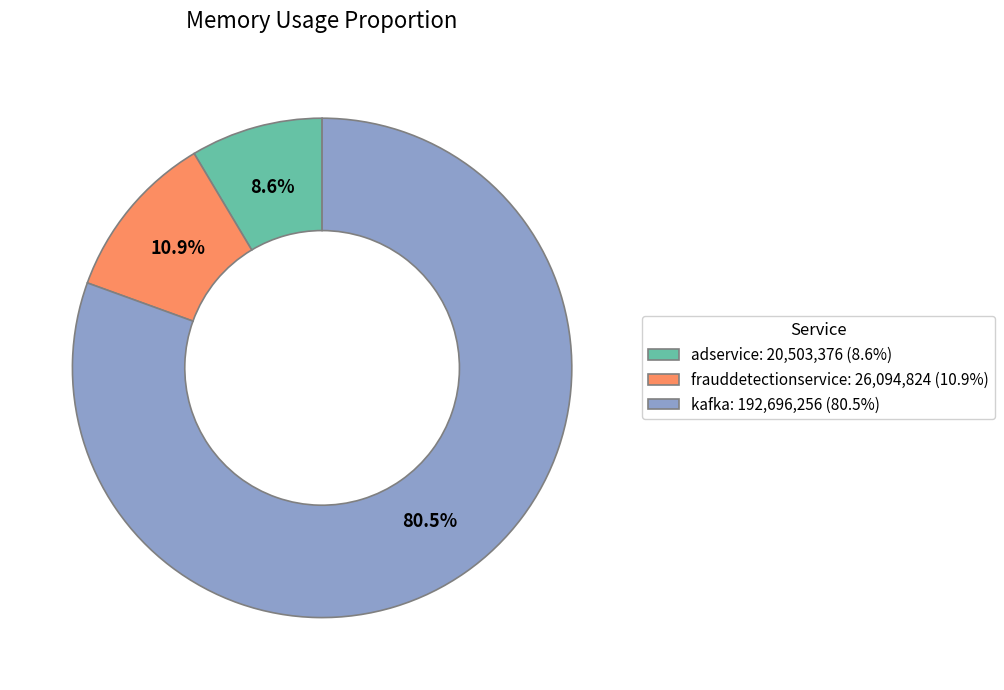

How much of the chart is everything except kafka: 192,696,256 (80.5%)?

19.5%